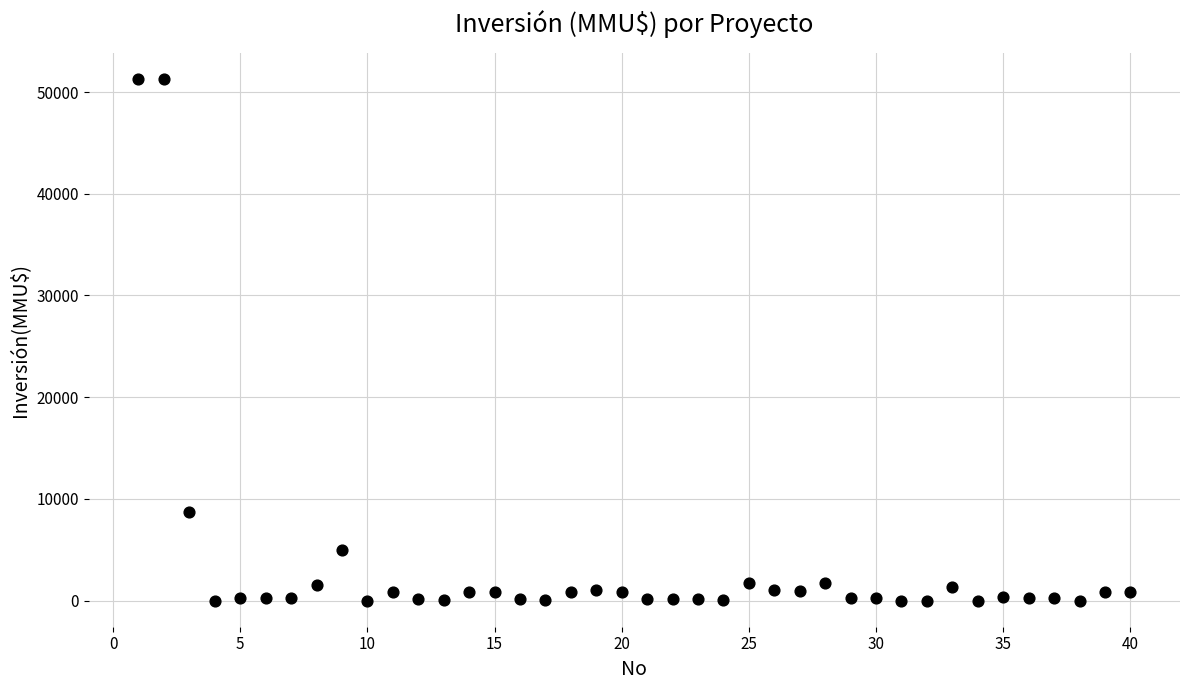

What Y value in the scatter plot is closest to 25647?

8746